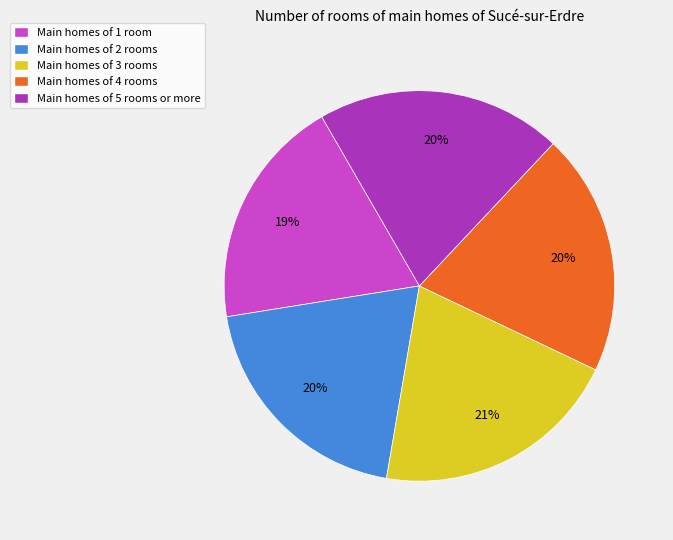

How many slices are in this pie chart?

5